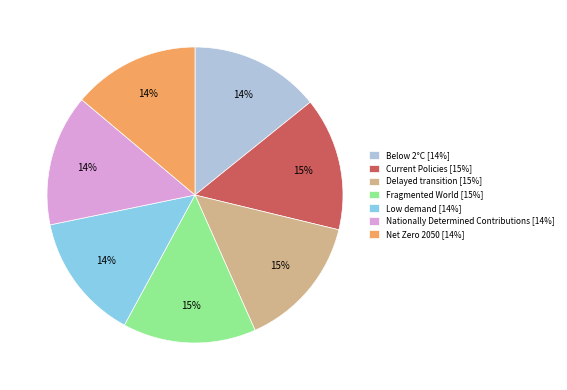

Combined, do Delayed transition [15%] and Current Policies [15%] account for over 50%?

No